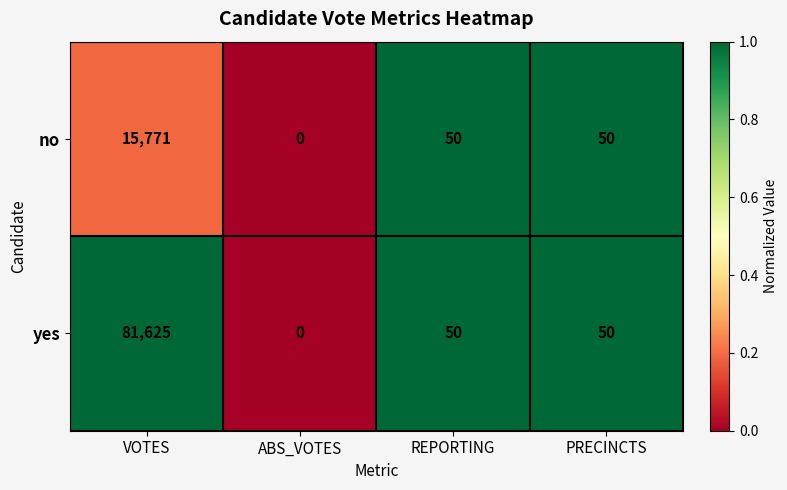

Rank the series by their average value, from lowest to highest.

no, yes